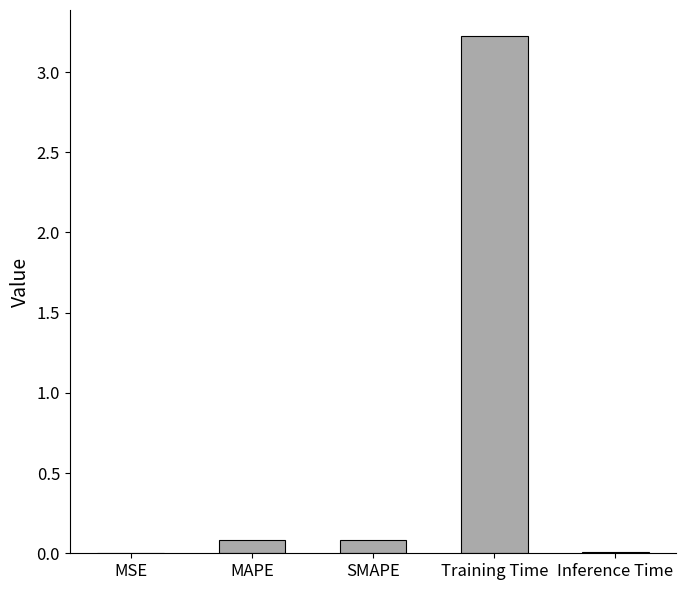

Are the bars horizontal?

No